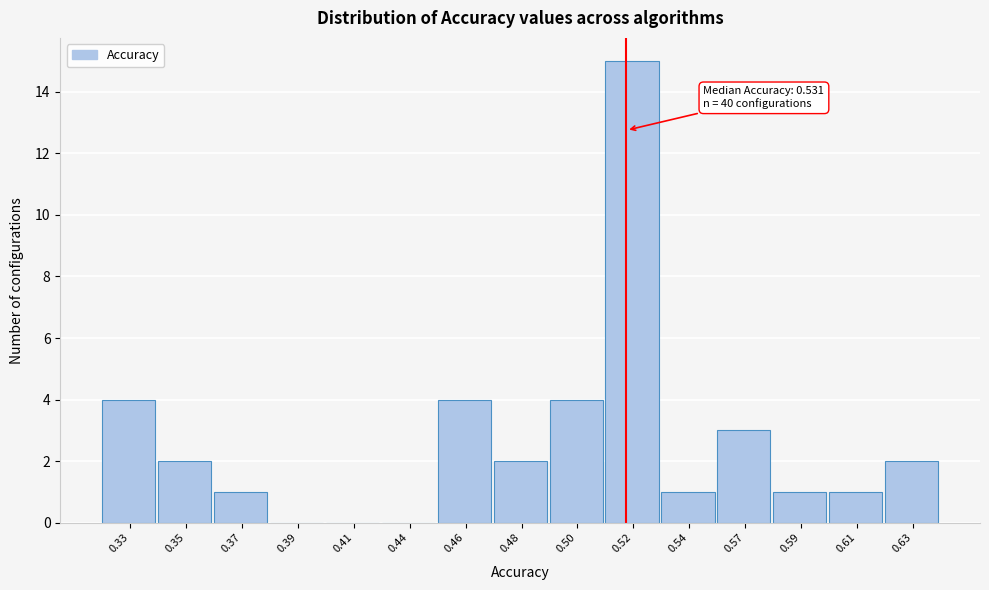

Reading left to right, list all the values displayed in this chart.

0.33=4	0.35=2	0.37=1	0.39=0	0.41=0	0.44=0	0.46=4	0.48=2	0.50=4	0.52=15	0.54=1	0.57=3	0.59=1	0.61=1	0.63=2